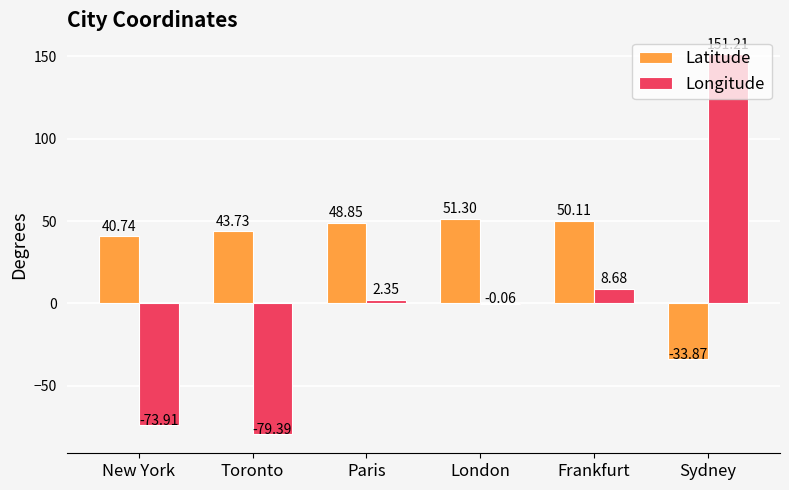

Is the value of Longitude at London greater than the value of Latitude at Paris?

No